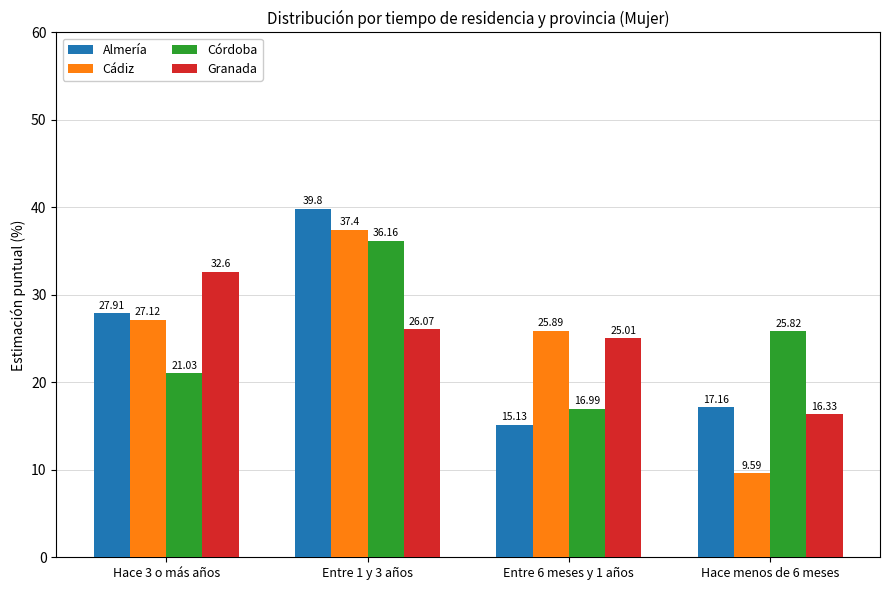

What is the label of the 4th bar from the left?

Hace menos de 6 meses